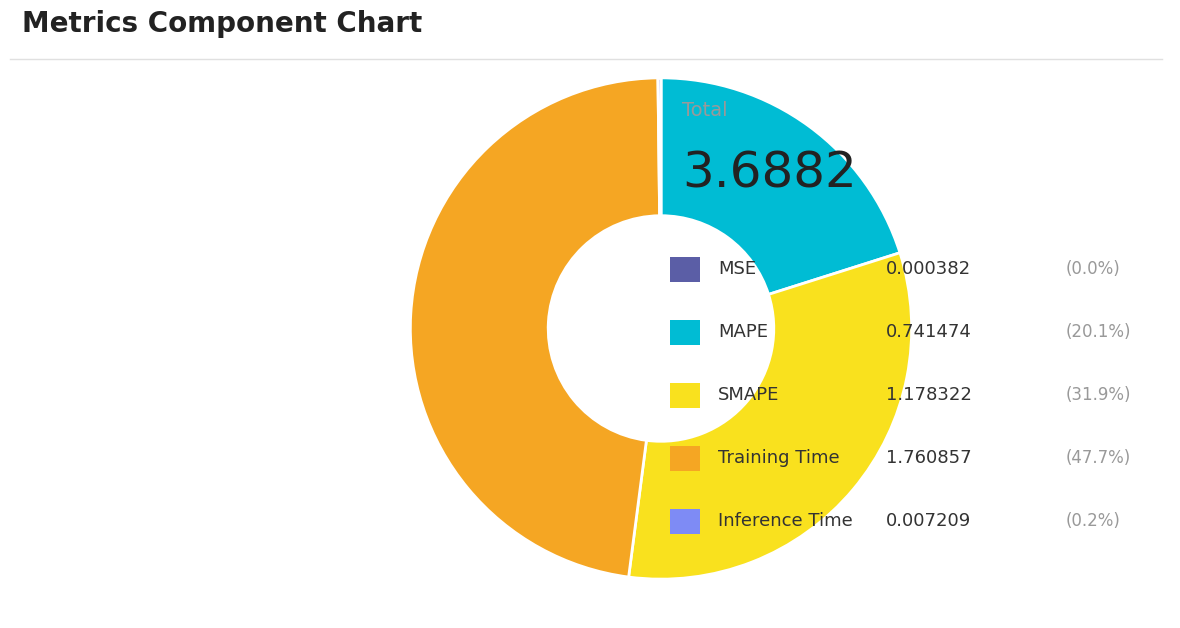

Is there any slice that represents more than half of the pie?

No